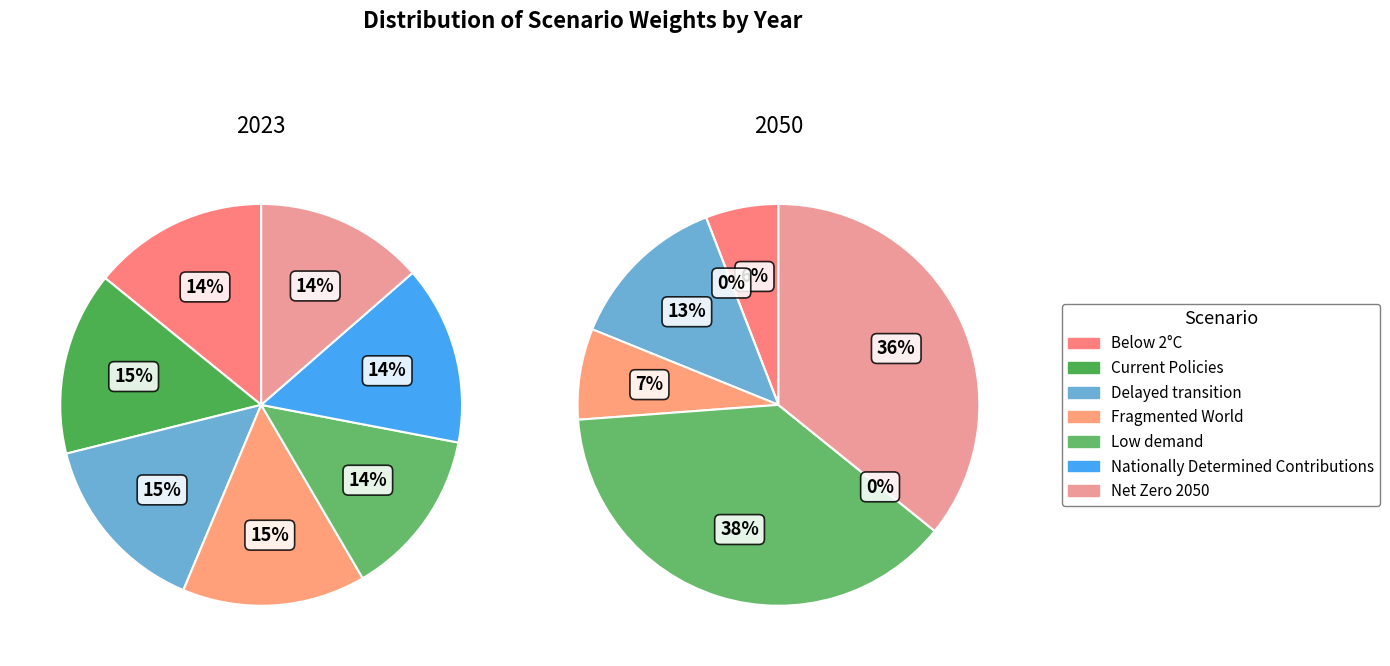

To the nearest percent, what is the combined percentage of Delayed transition and Below 2°C?

29%